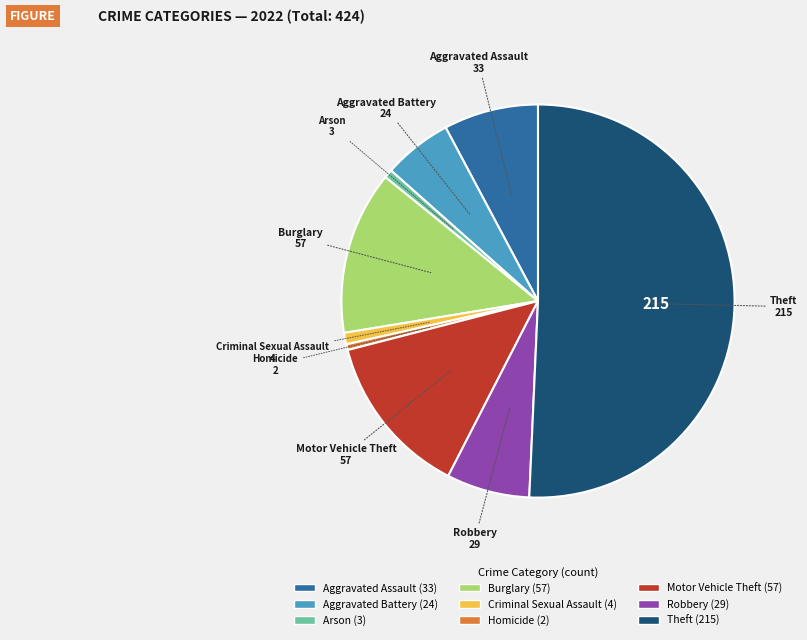

Is it true that Homicide is 0% of the pie?

True